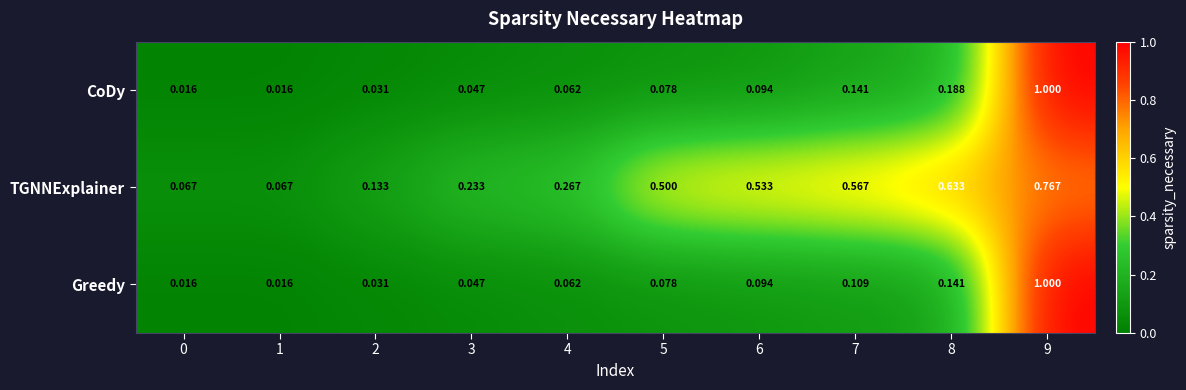

Which series has the largest total across all categories?

TGNNExplainer